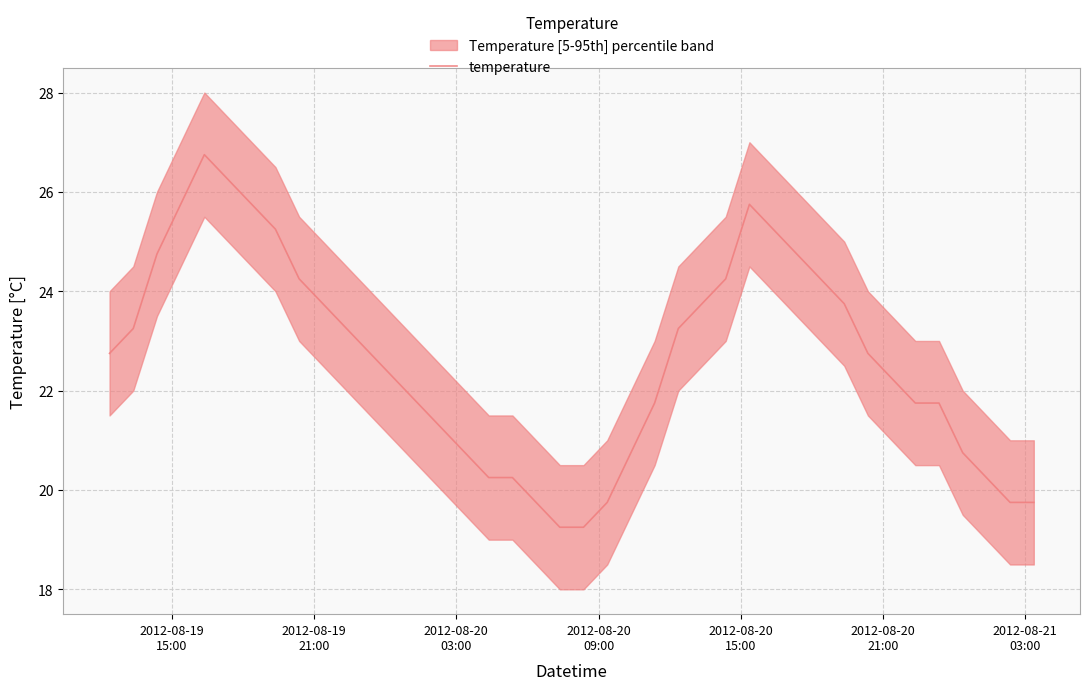

Does the chart display data point markers on the line(s)?

No